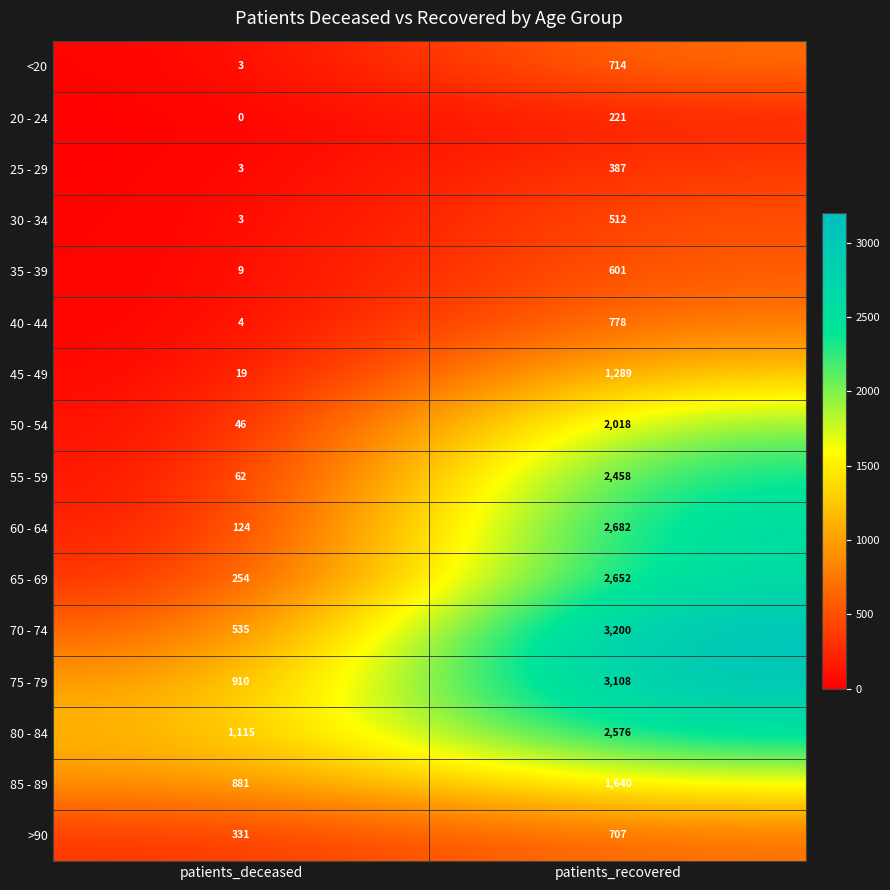

At which category is the sum across all series the highest?

patients_recovered